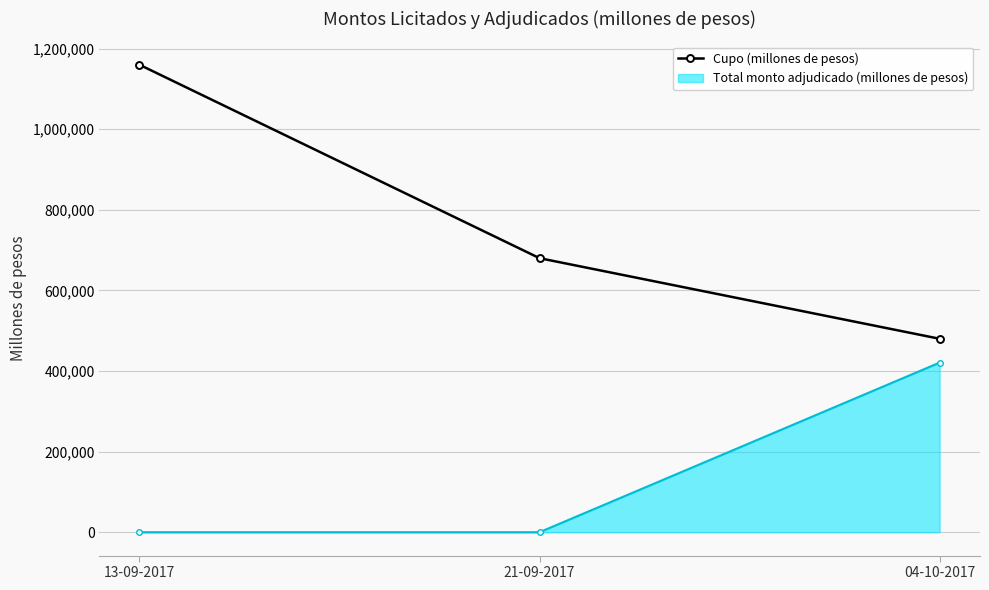

At which category does the chart reach its peak across all series?

13-09-2017